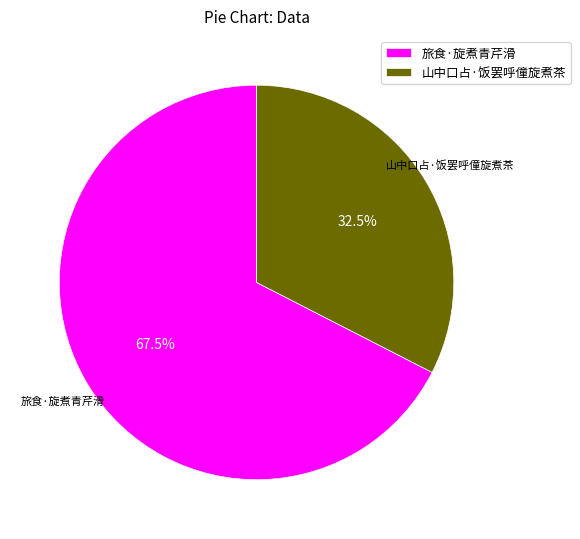

Which category has the biggest portion of the pie?

旅食·旋煮青芹滑